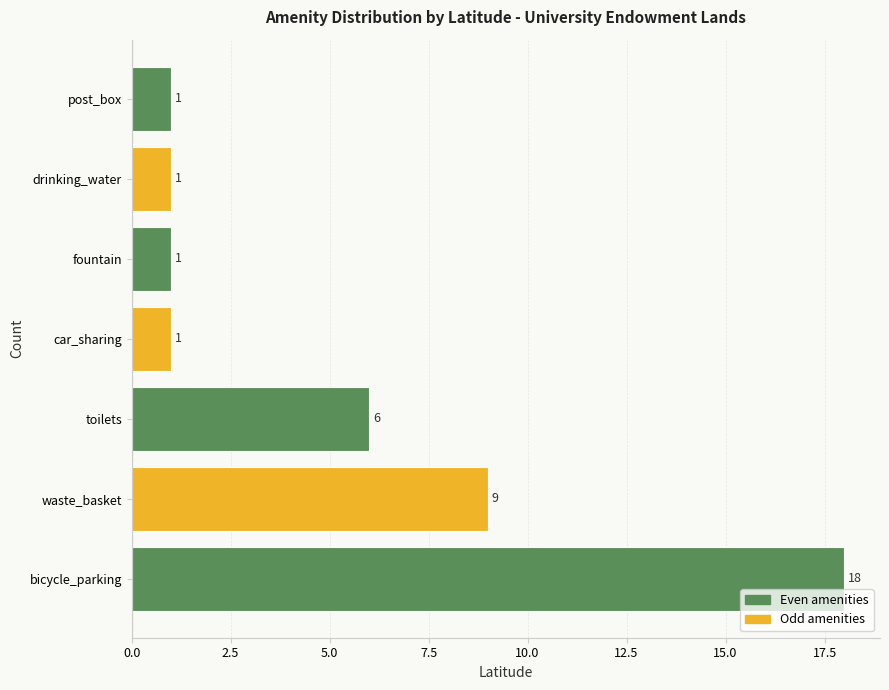

Reading bottom to top, list all the values displayed in this chart.

bicycle_parking=18	waste_basket=9	toilets=6	car_sharing=1	fountain=1	drinking_water=1	post_box=1